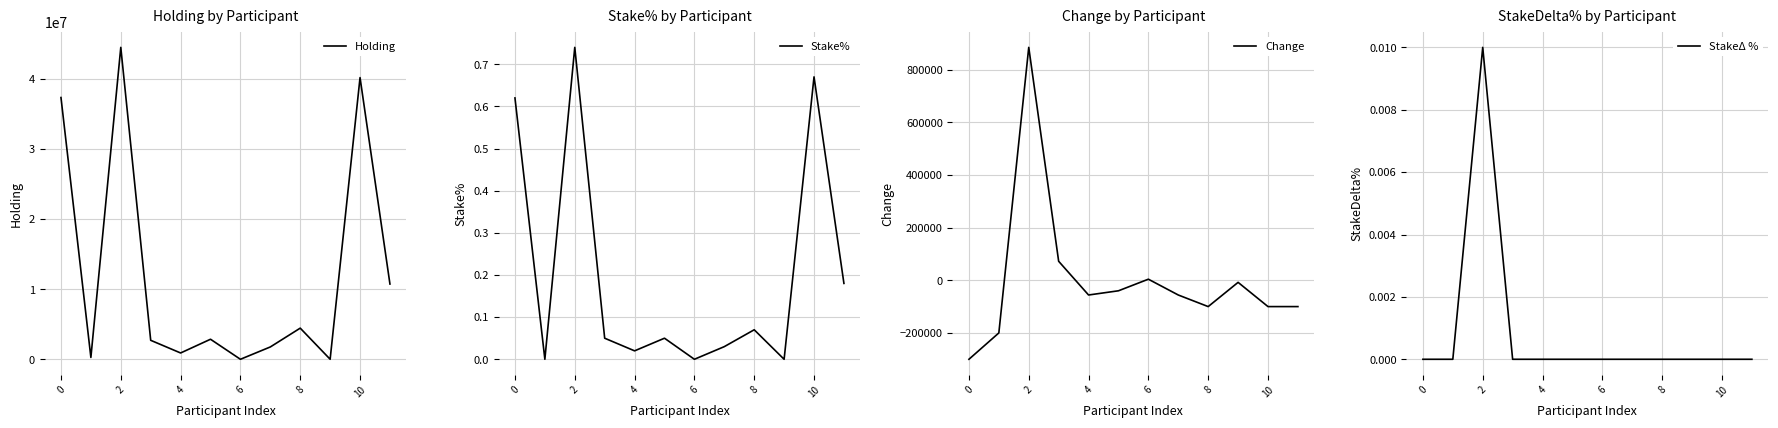

How many data points in Change are less than -56000?

5